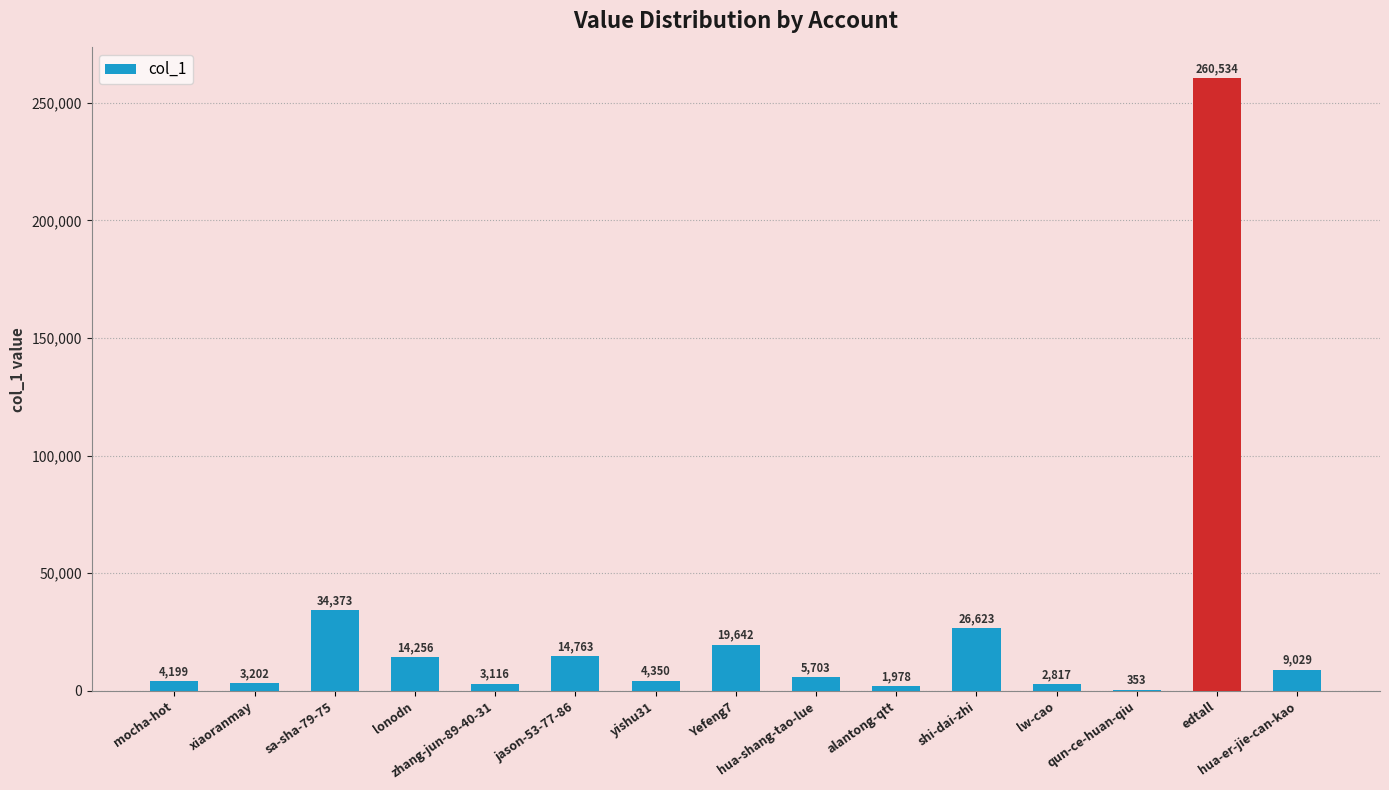

What is the change in value from mocha-hot to Yefeng7?

+15443